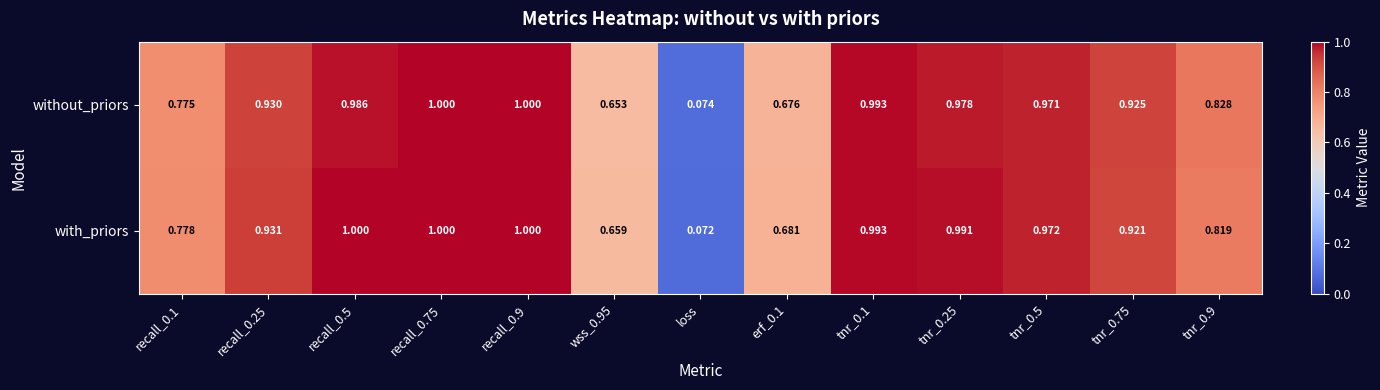

At recall_0.25, list the series in order from largest to smallest.

with_priors, without_priors